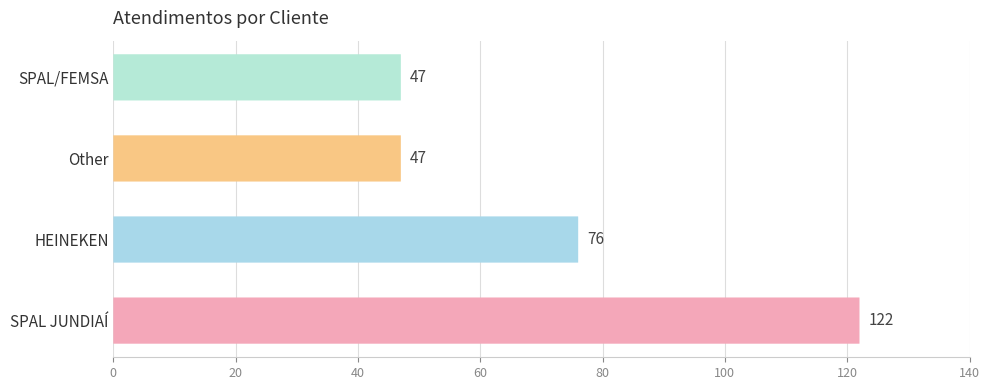

The chart shows a value of 203 at SPAL JUNDIAÍ. True or false?

False